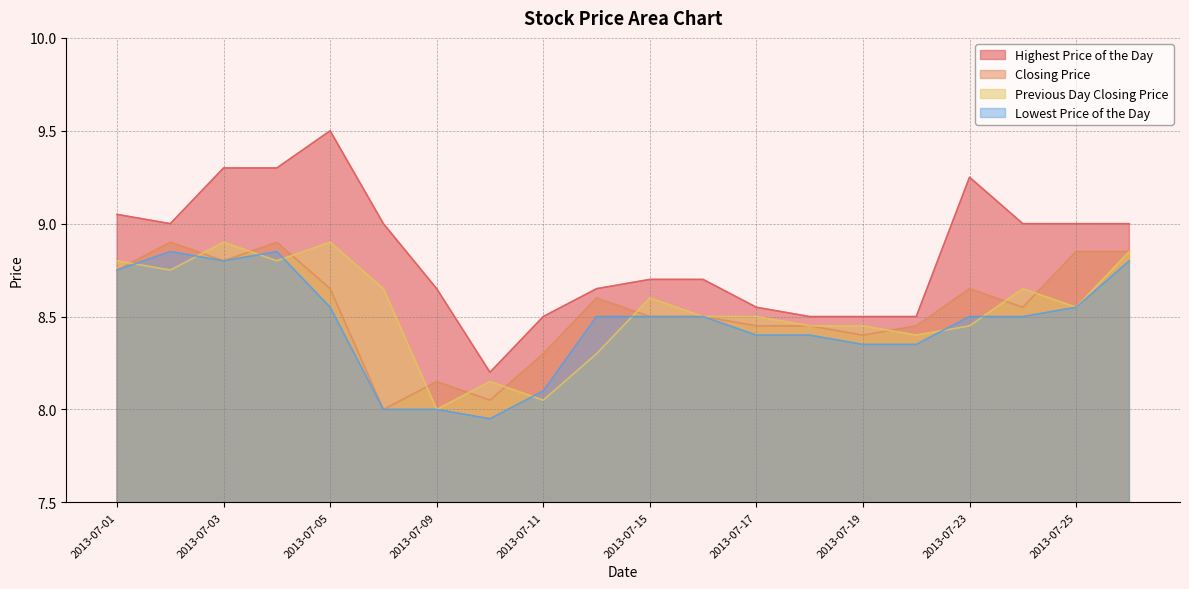

Where is the first local minimum for Highest Price of the Day?

20130702